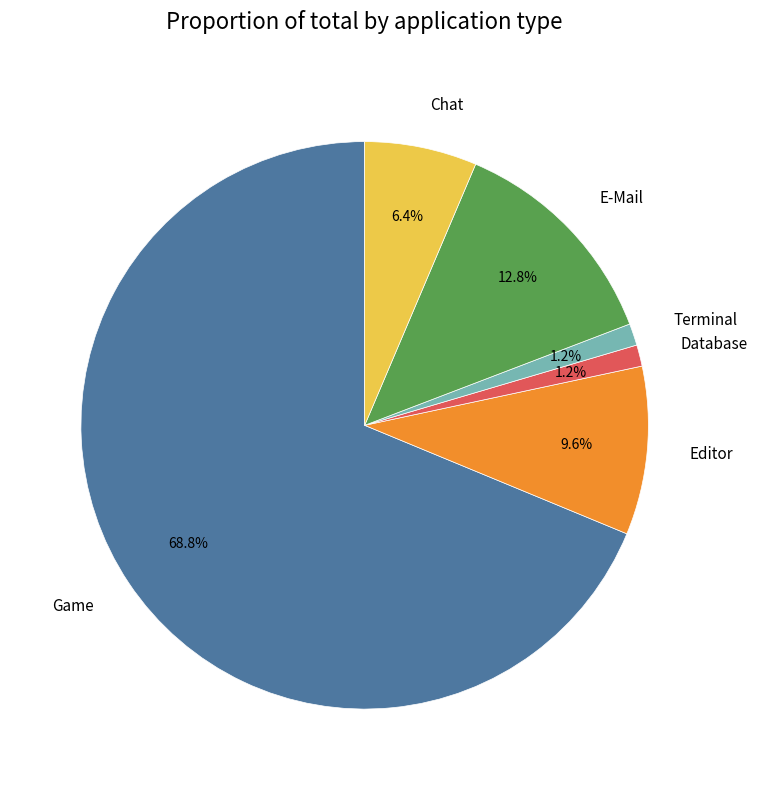

What portion of the pie excludes E-Mail?

87.2%